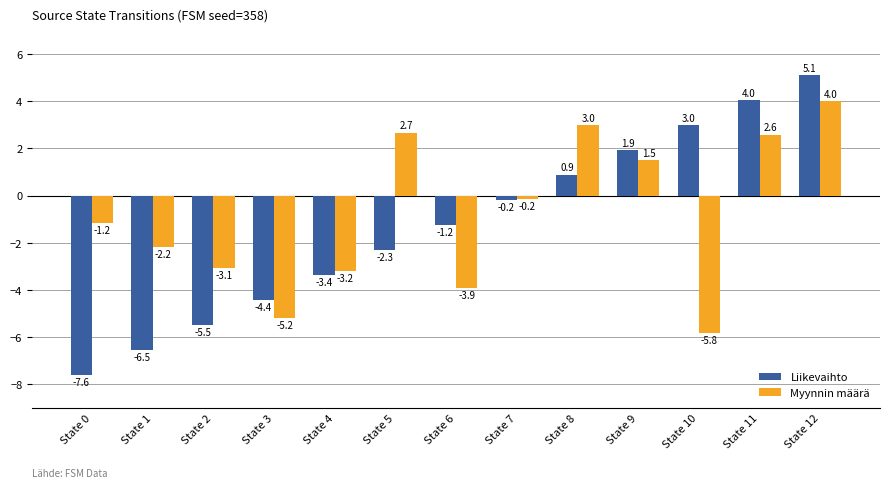

At which category is the sum across all series the highest?

State 12